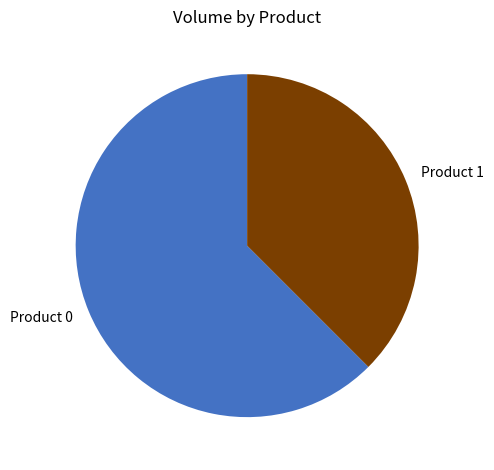

Is the sum of Product 1 and Product 0 greater than half?

Yes